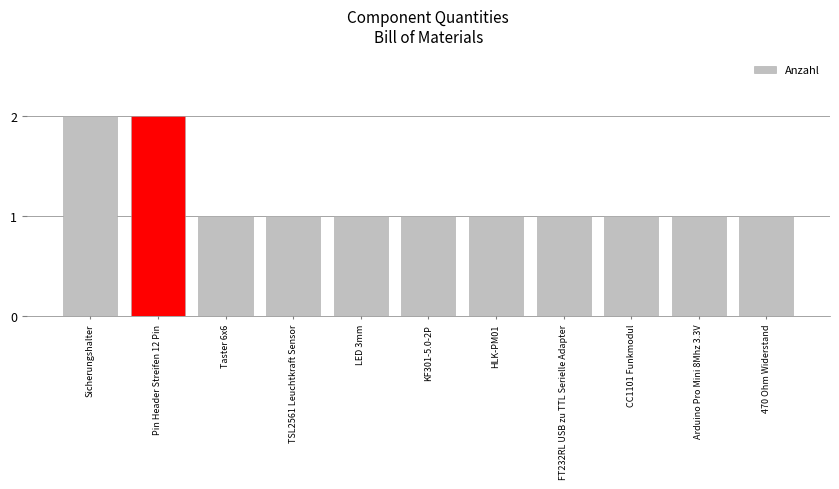

What position from the left is Pin Header Streifen 12 Pin?

2